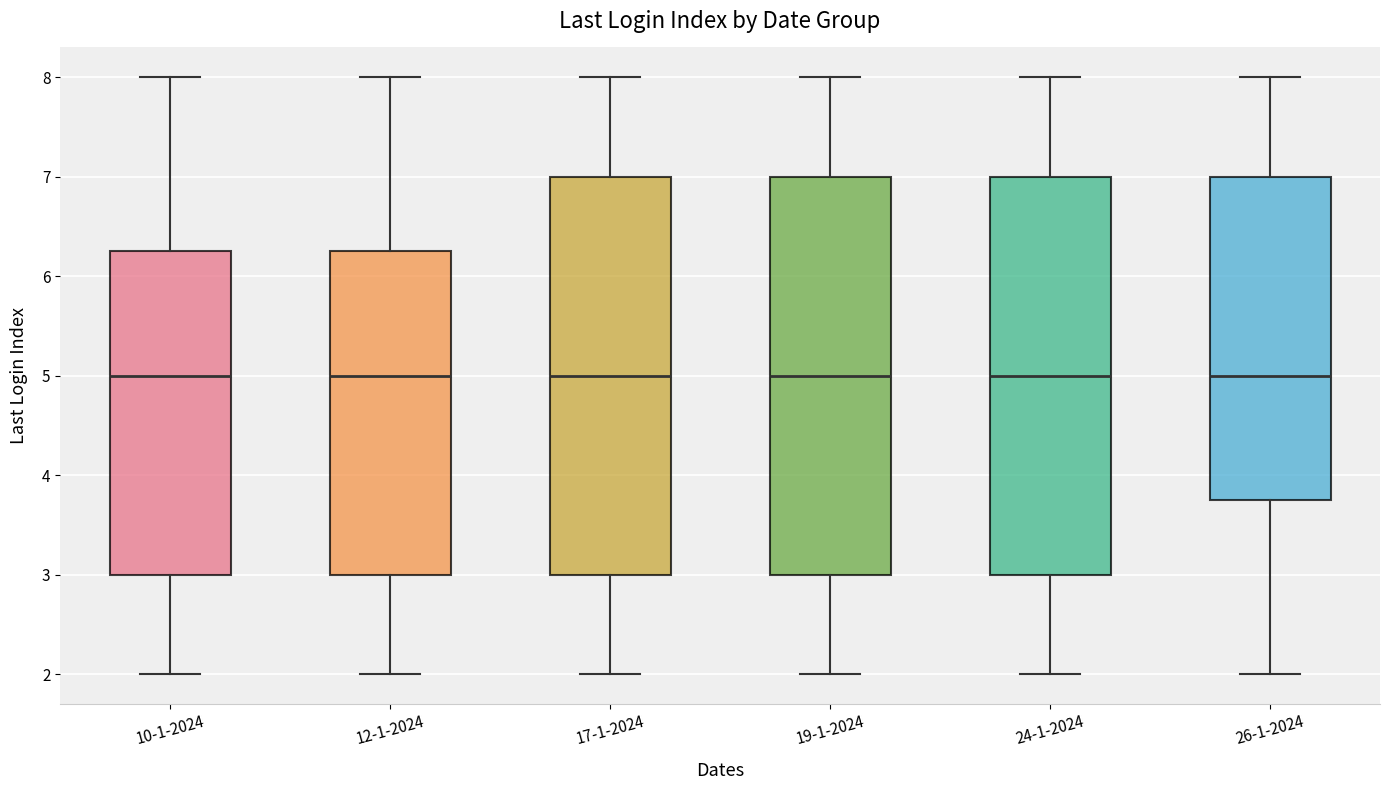

Reading left to right, read every box against the y-axis: the position of its median line, the range the box covers, and the ends of its whiskers. The values are not printed on the chart, so give them approximately, as read against the axis.

10-1-2024: median 5.0, box 3.0 to 6.3, whiskers 2.0 to 8.0
12-1-2024: median 5.0, box 3.0 to 6.3, whiskers 2.0 to 8.0
17-1-2024: median 5.0, box 3.0 to 7.0, whiskers 2.0 to 8.0
19-1-2024: median 5.0, box 3.0 to 7.0, whiskers 2.0 to 8.0
24-1-2024: median 5.0, box 3.0 to 7.0, whiskers 2.0 to 8.0
26-1-2024: median 5.0, box 3.8 to 7.0, whiskers 2.0 to 8.0